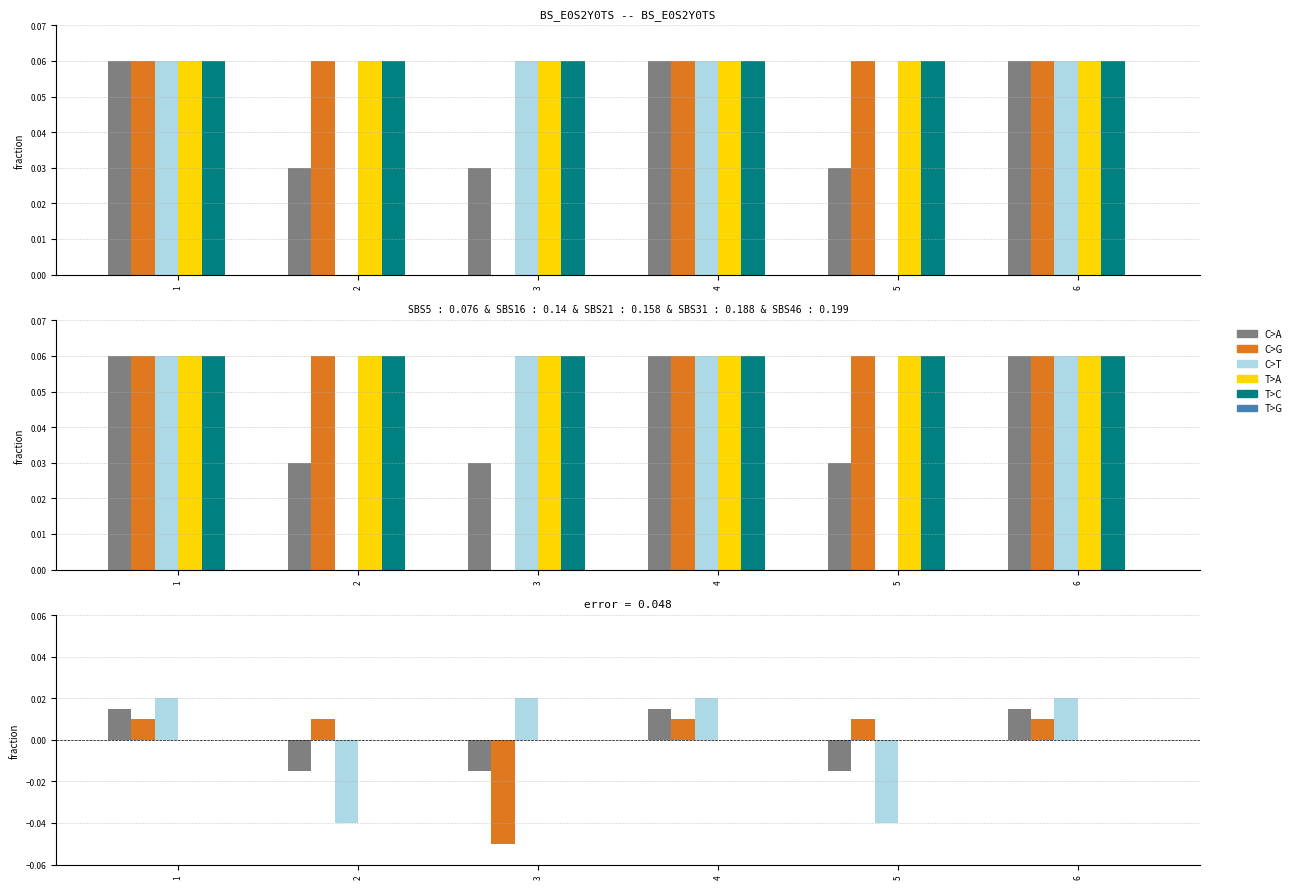

The CDTM_8 series shows 0.0 at 5. True or false?

True